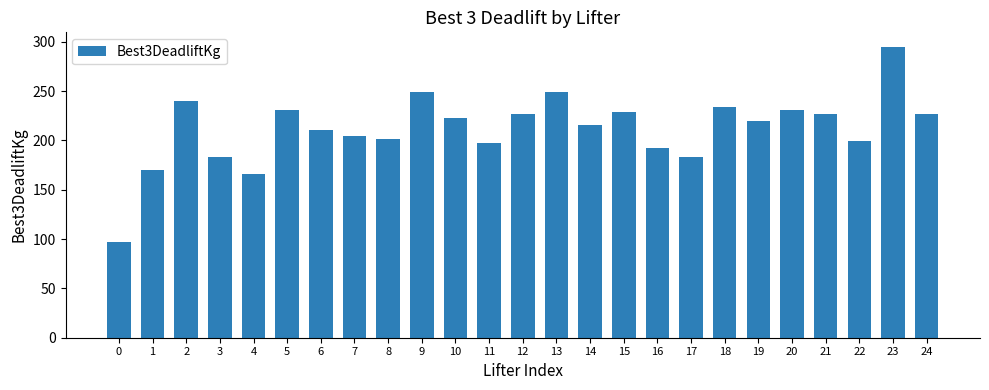

Which has a higher value, 8 or 0?

8